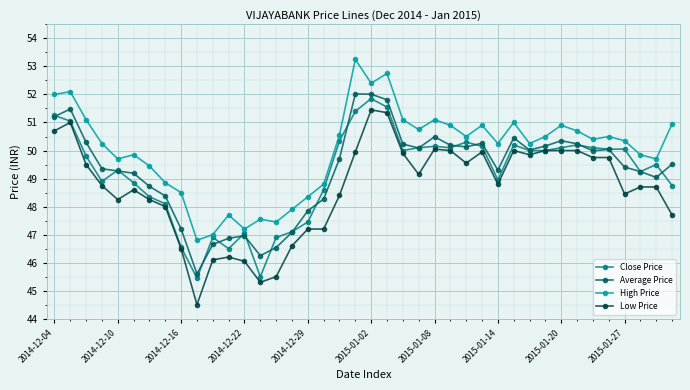

How many interior local peaks does the High Price series have?

11